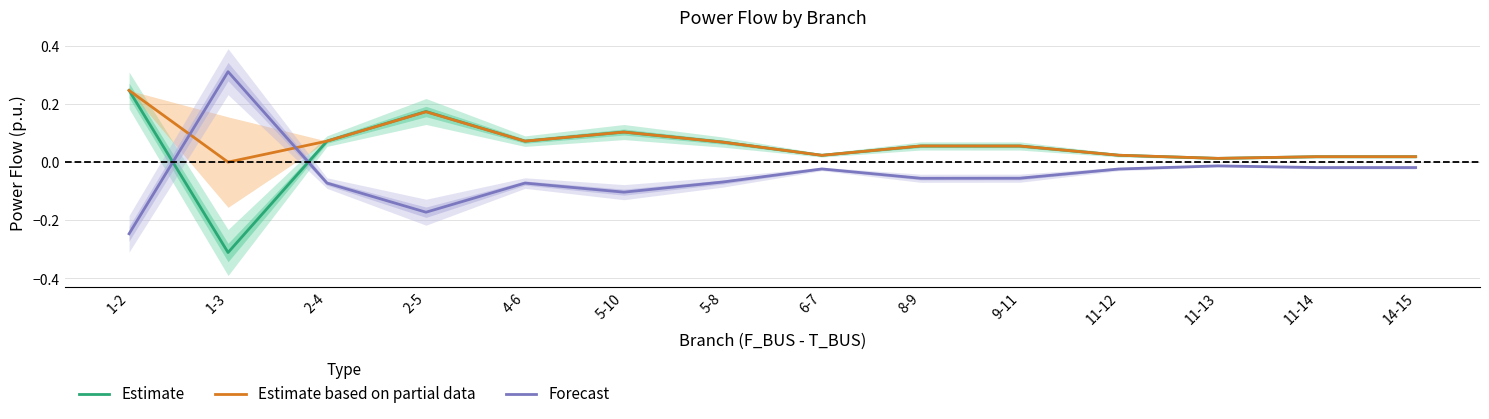

What is the minimum value shown in the chart?

-0.3